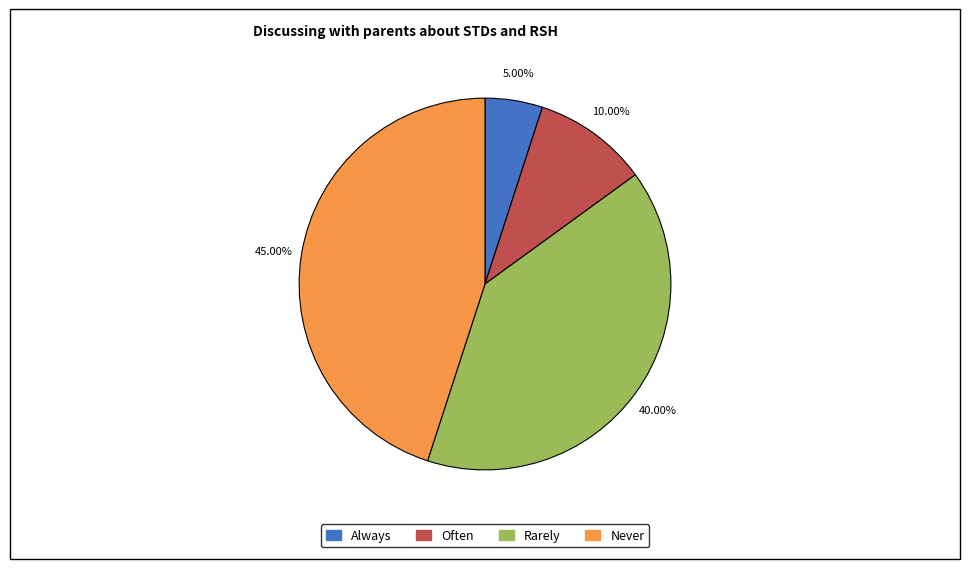

How many segments does this pie chart have?

4